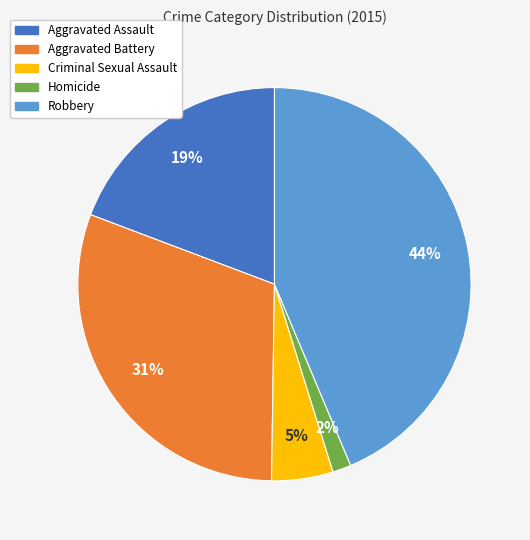

Do Robbery and Aggravated Assault together represent more than half of the pie?

Yes